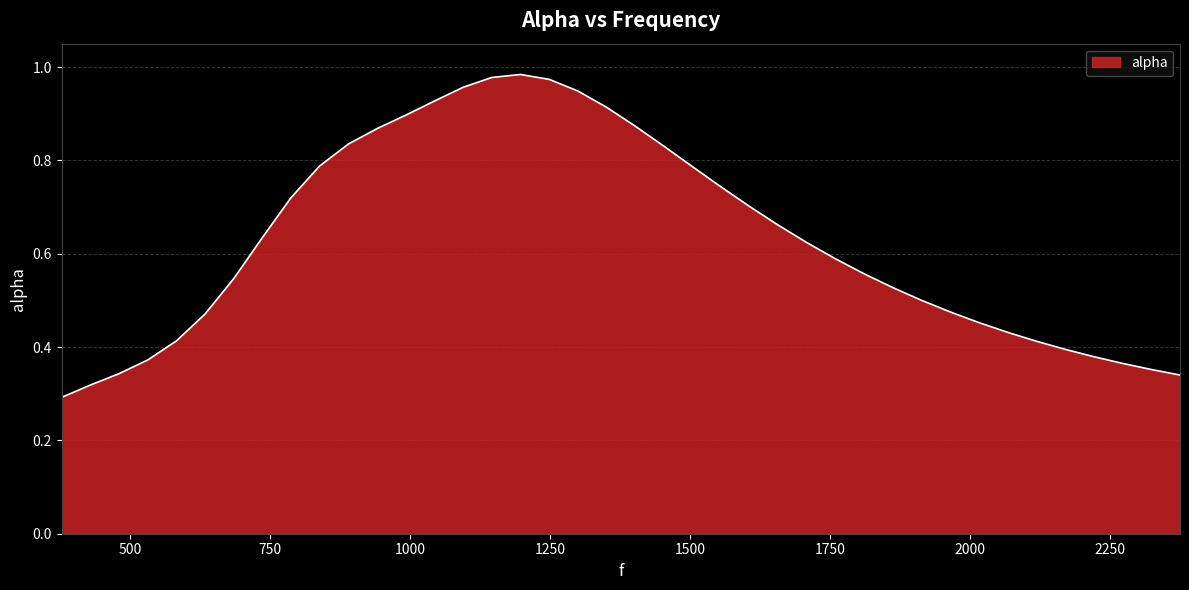

How many lines are shown in the chart?

1